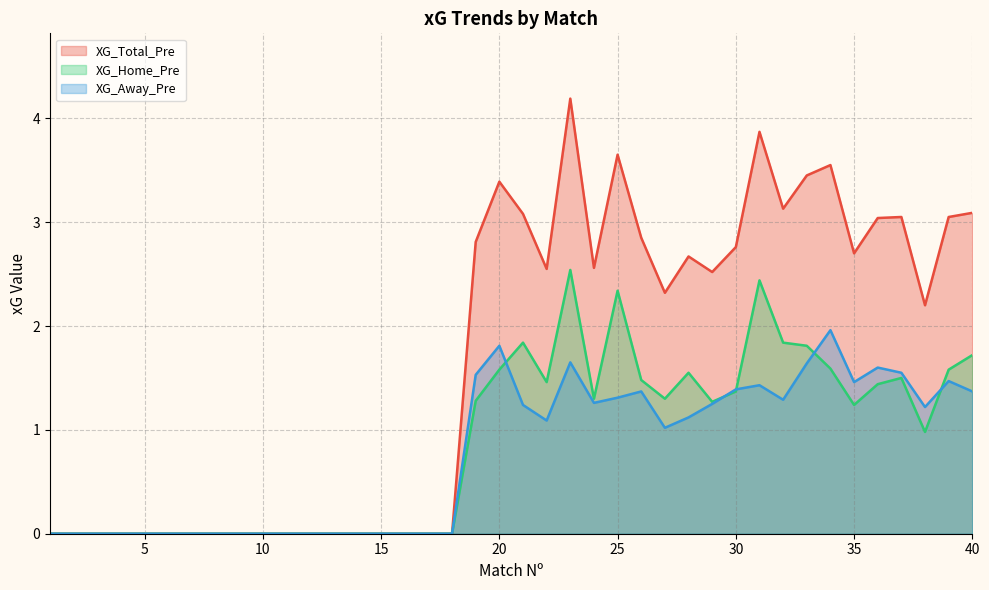

True or false: XG_Away_Pre and XG_Total_Pre cross at least once.

False